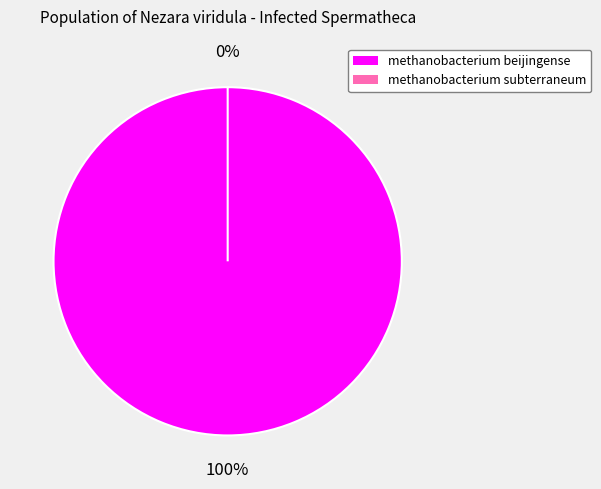

To the nearest percent, what percentage of the pie is methanobacterium beijingense?

100%